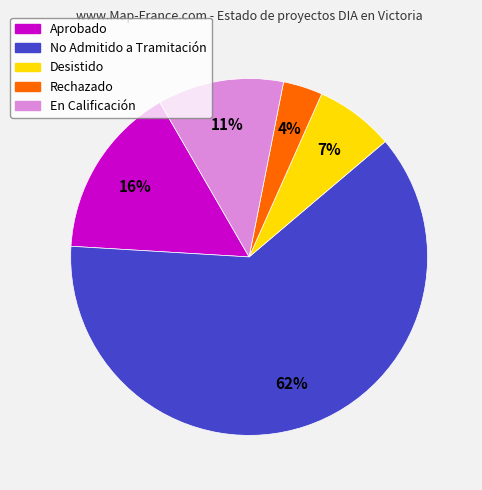

Between No Admitido a Tramitación and Rechazado, which is larger?

No Admitido a Tramitación